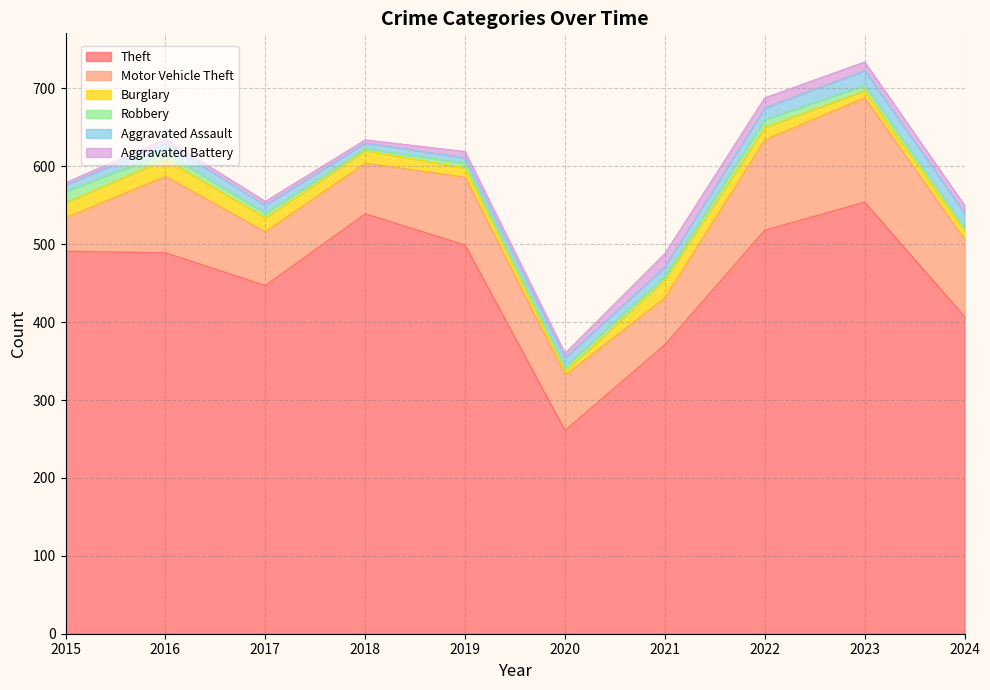

Reading left to right, transcribe all the data shown in this chart.

Theft: 491	489	447	539	499	261	371	518	554	407
Motor Vehicle Theft: 43	98	69	65	87	71	60	116	134	99
Burglary: 19	22	18	16	12	5	23	16	9	11
Robbery: 15	8	6	3	6	6	5	10	7	5
Aggravated Assault: 8	13	10	7	7	11	12	15	19	18
Aggravated Battery: 3	5	5	4	8	6	17	13	11	10